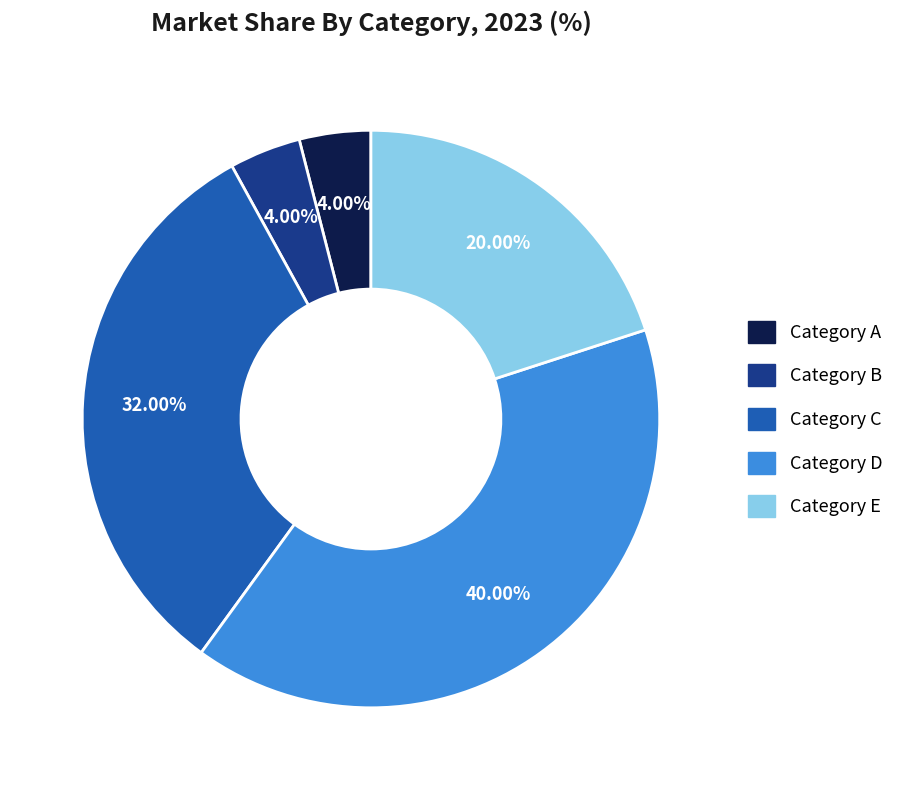

What is the largest slice in the pie chart?

Category D